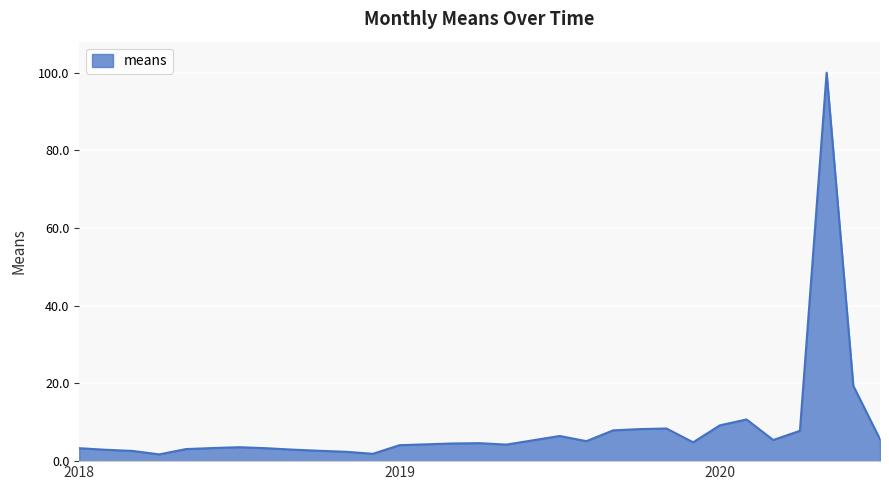

What is the greatest value displayed?

100.0